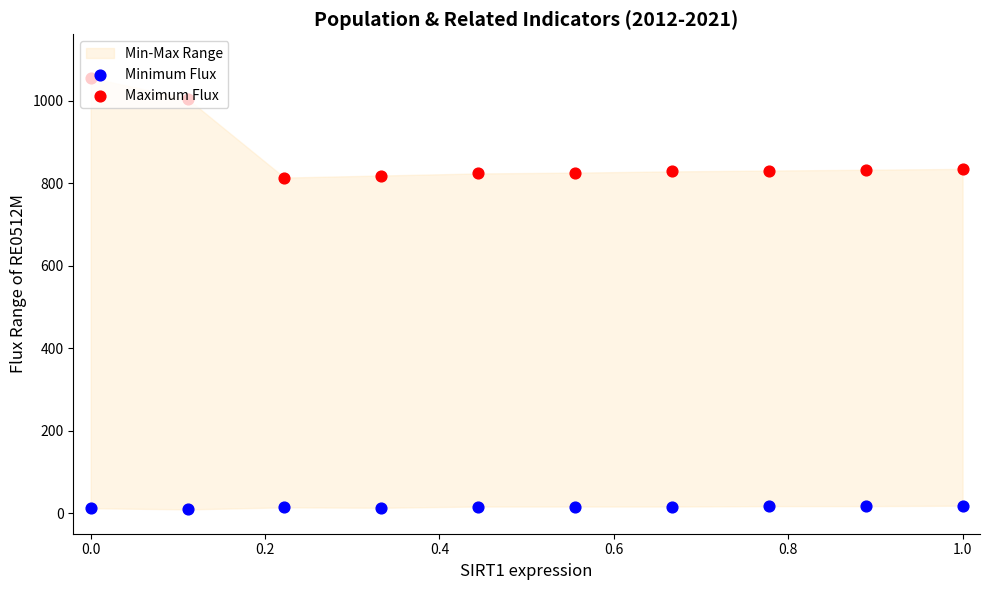

What is the total value across all series at 0.2?

828